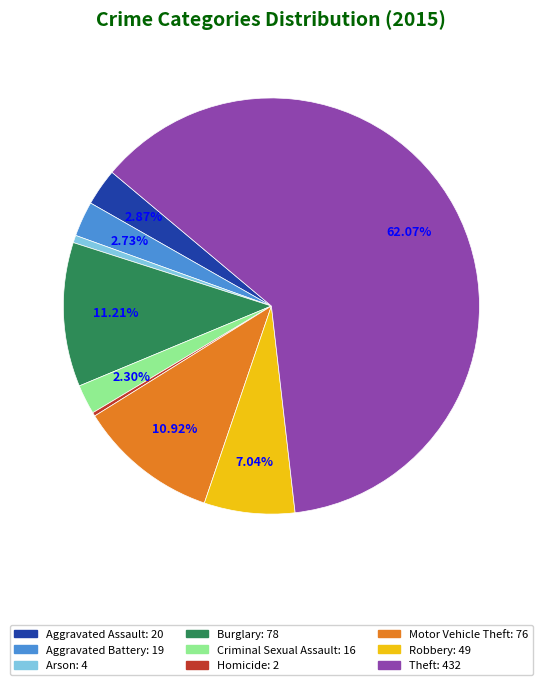

To the nearest percent, what percentage of the pie is Burglary?

11%